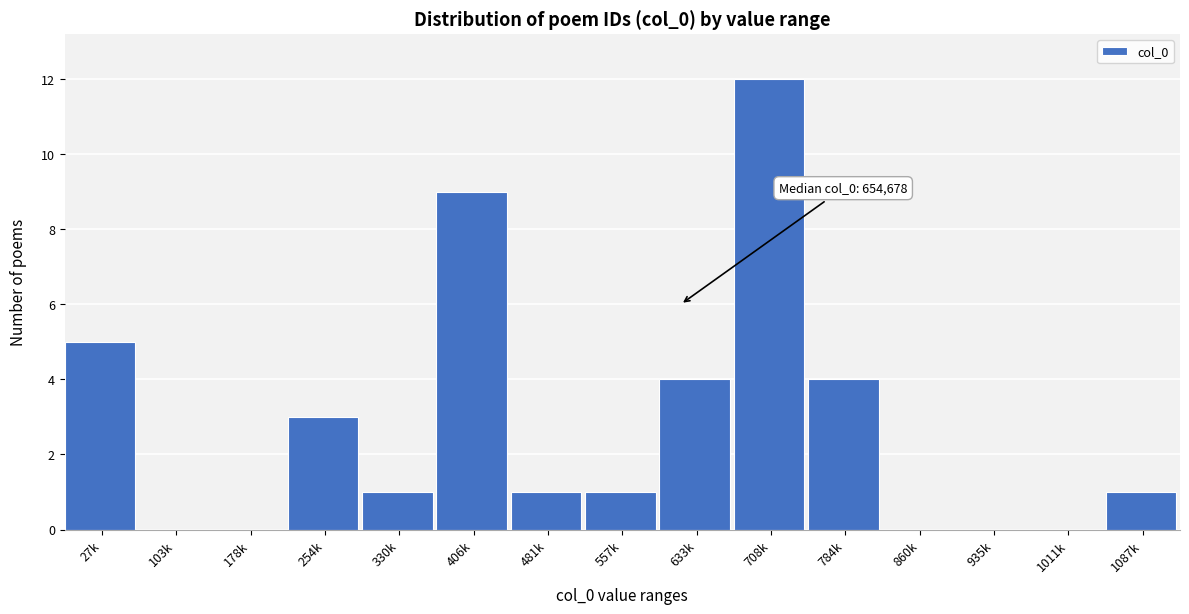

Reading left to right, list all the values displayed in this chart.

27k=5	103k=0	178k=0	254k=3	330k=1	406k=9	481k=1	557k=1	633k=4	708k=12	784k=4	860k=0	935k=0	1011k=0	1087k=1